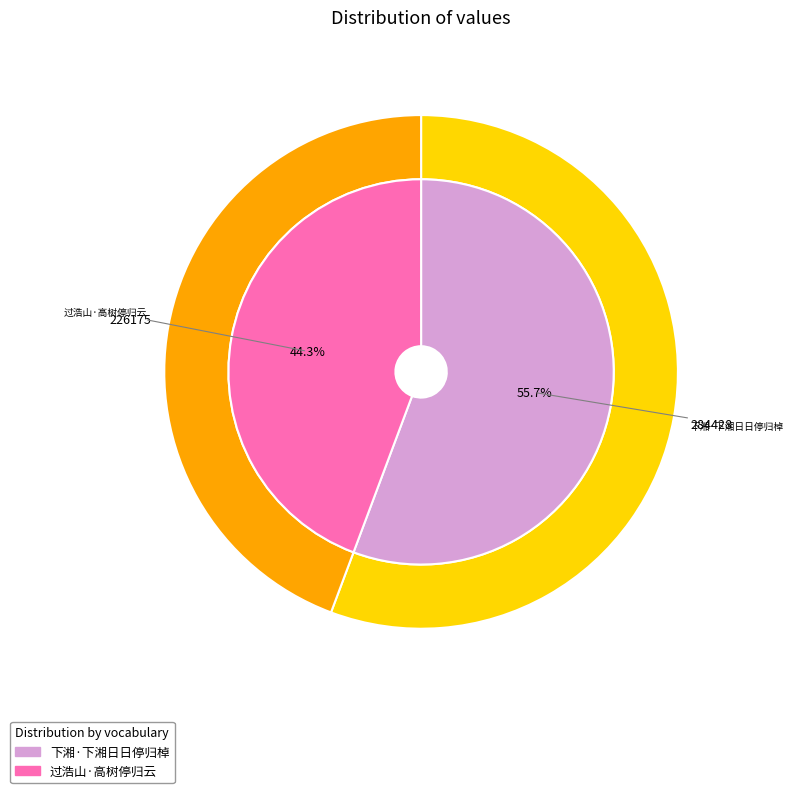

What percentage is the 过浩山·高树停归云 slice, to the nearest percent?

44%